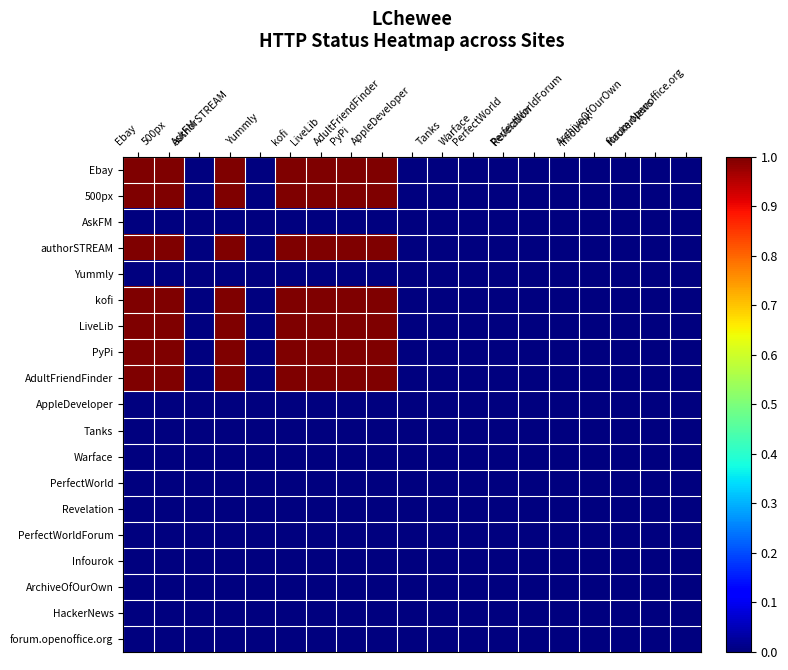

At Revelation, list the series in order from smallest to largest.

Ebay, 500px, AskFM, authorSTREAM, Yummly, kofi, LiveLib, PyPi, AdultFriendFinder, AppleDeveloper, Tanks, Warface, PerfectWorld, Revelation, PerfectWorldForum, Infourok, ArchiveOfOurOwn, HackerNews, forum.openoffice.org